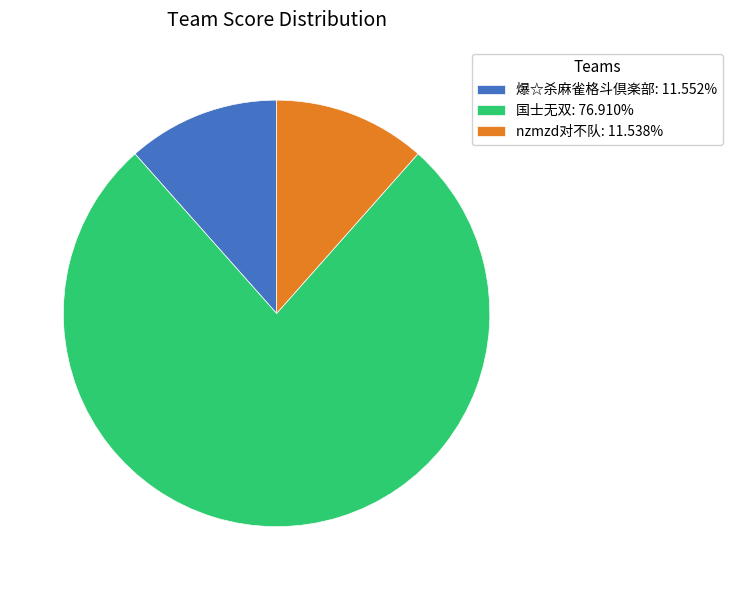

Is there any slice that represents more than half of the pie?

Yes